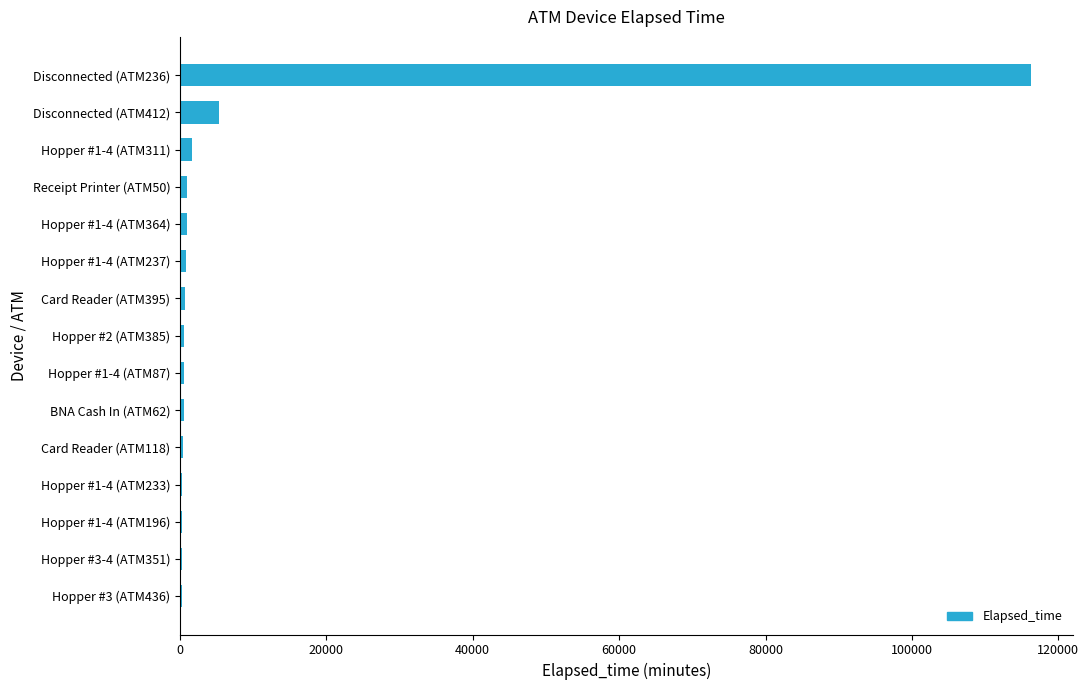

Where is the data nearest to the value 58237?

Disconnected (ATM412)